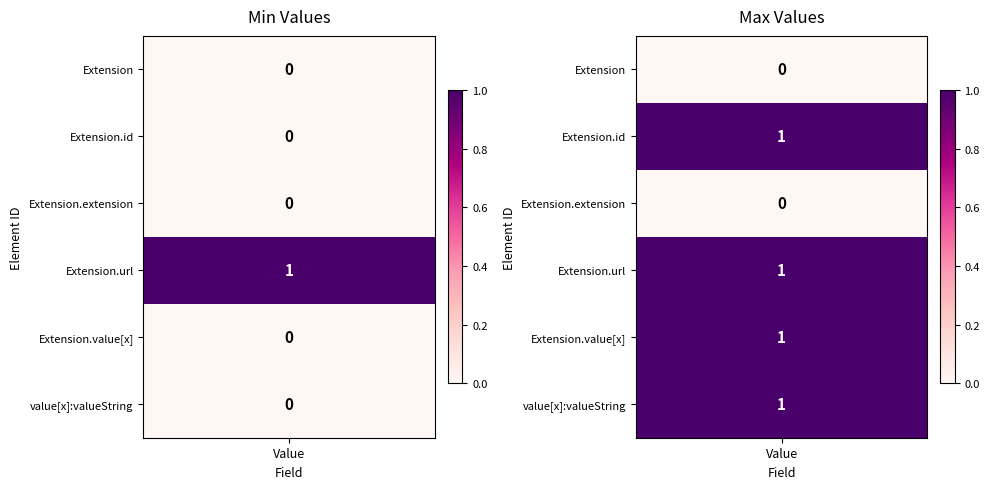

How many positive values does the Min series have?

1